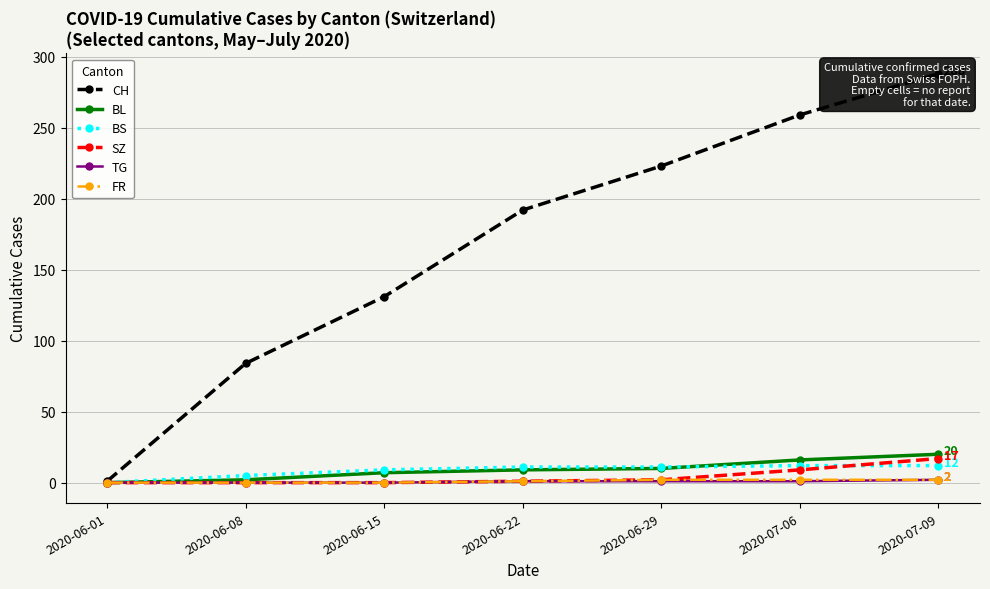

Reading left to right, list all the values displayed in this chart.

CH: 1	84	131	192	223	259	288
BL: 0	2	7	9	10	16	20
BS: 0	5	9	11	11	12	12
SZ: 0	0	0	1	2	9	17
TG: 0	0	0	1	1	1	2
FR: 0	0	0	1	2	2	2